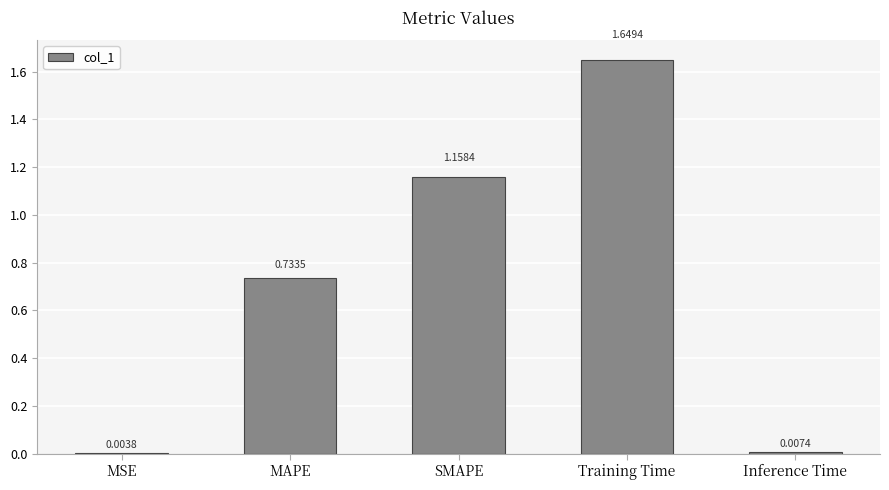

Which label corresponds to the largest value in the chart?

Training Time